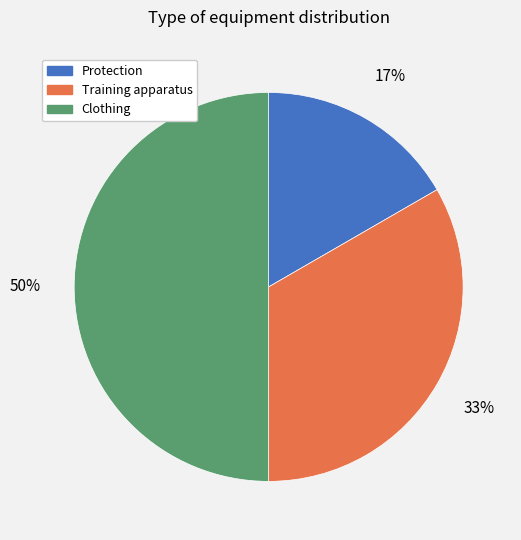

To the nearest percent, what is the difference between the largest and smallest slice percentages?

33%